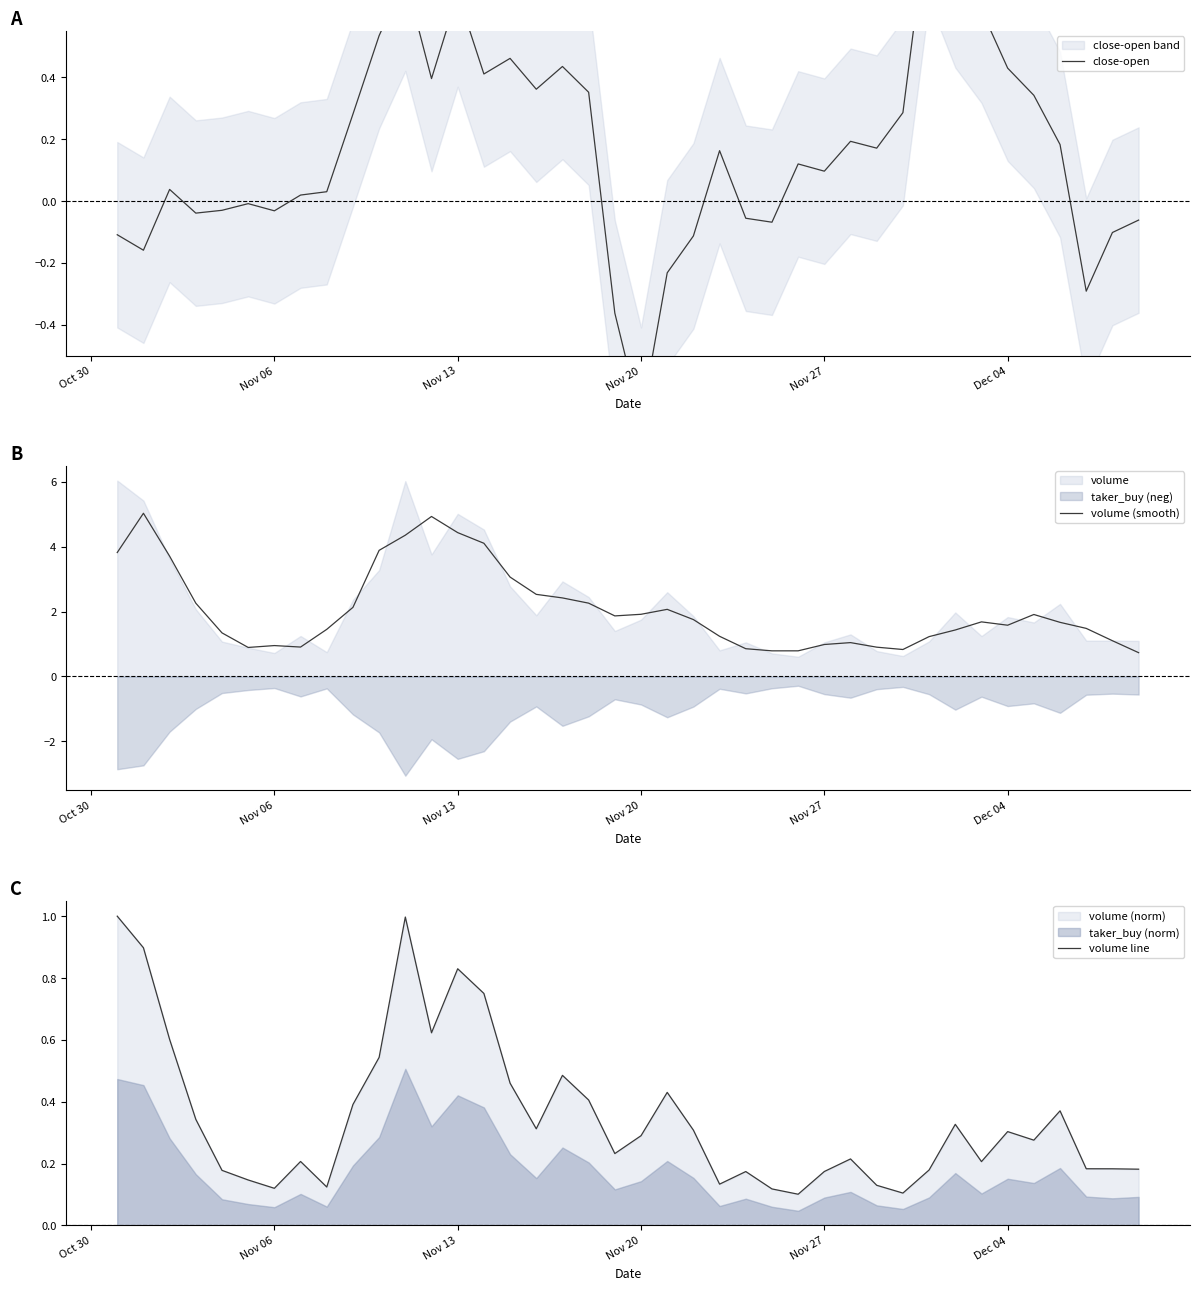

What is the highest value of the volume (smooth) series?

5.0